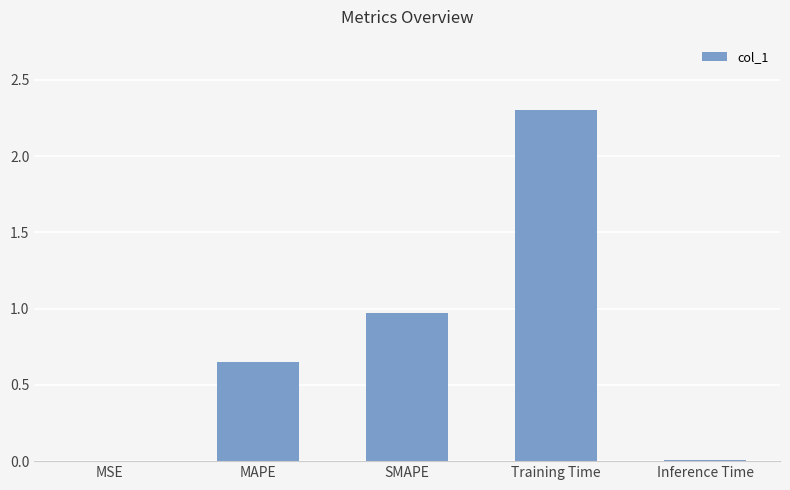

What is the sum of the values at MAPE and SMAPE?

1.6